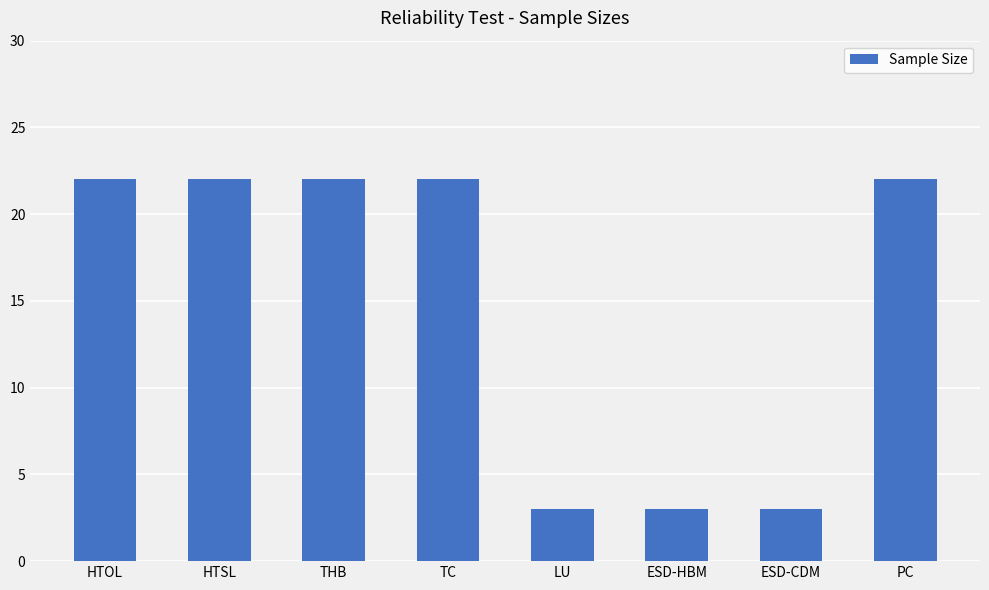

Reading left to right, list all the values displayed in this chart.

22	22	22	22	3	3	3	22